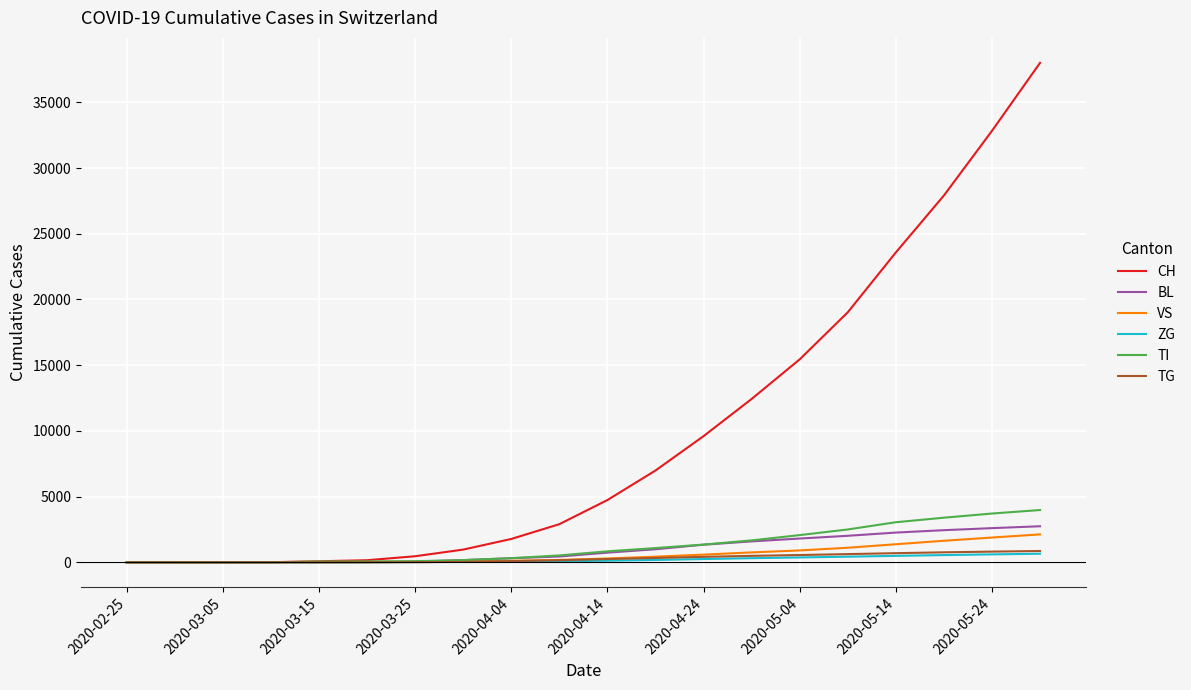

Which series has the widest spread of values?

CH